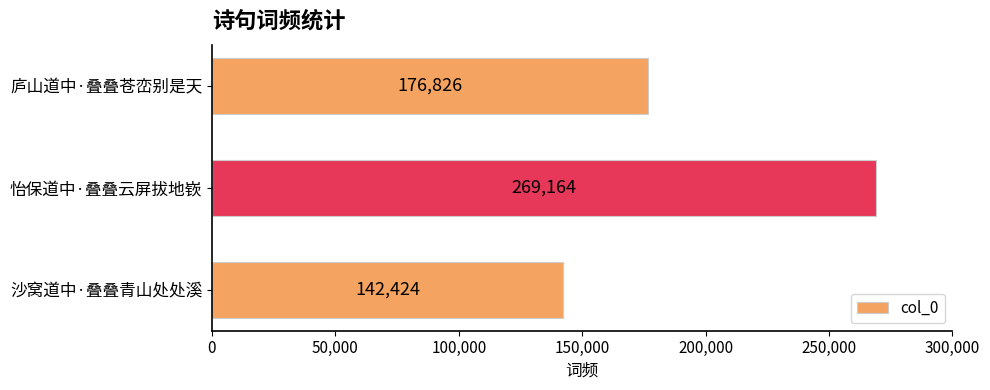

The chart shows a value of 176826 at 庐山道中·叠叠苍峦别是天. True or false?

True